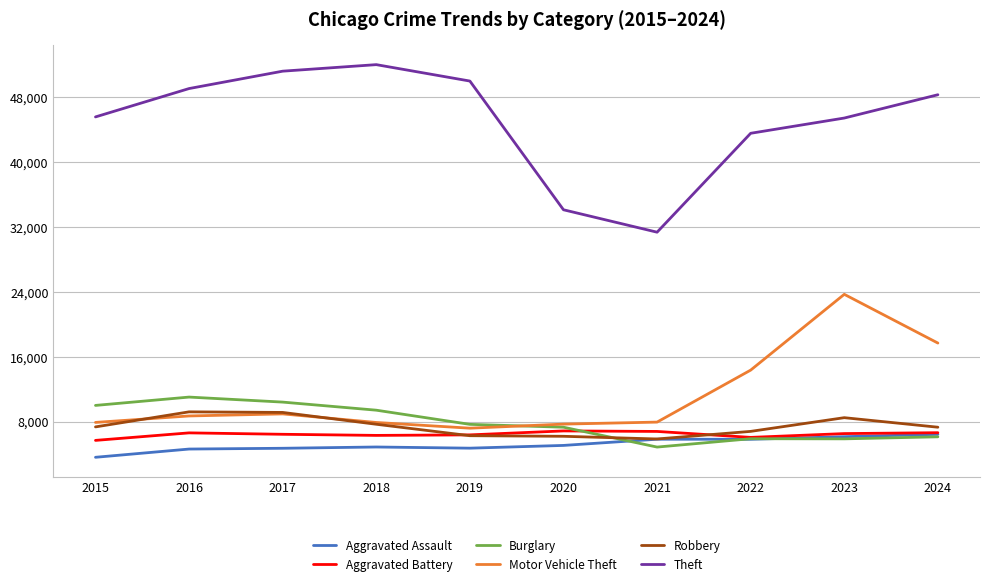

True or false: Aggravated Assault and Theft intersect in this chart.

False